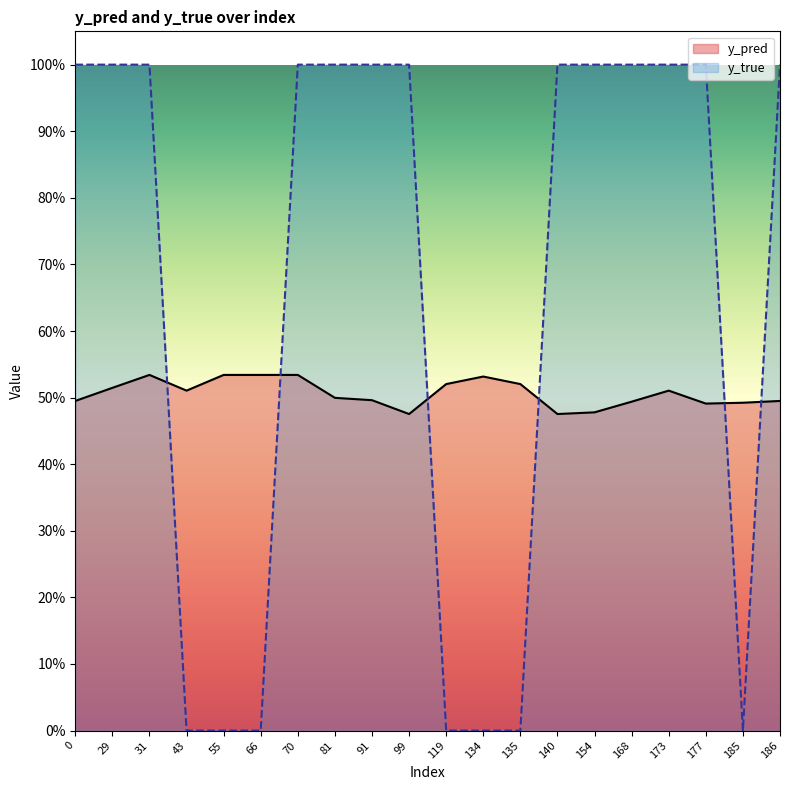

Which series has the largest total across all categories?

y_true